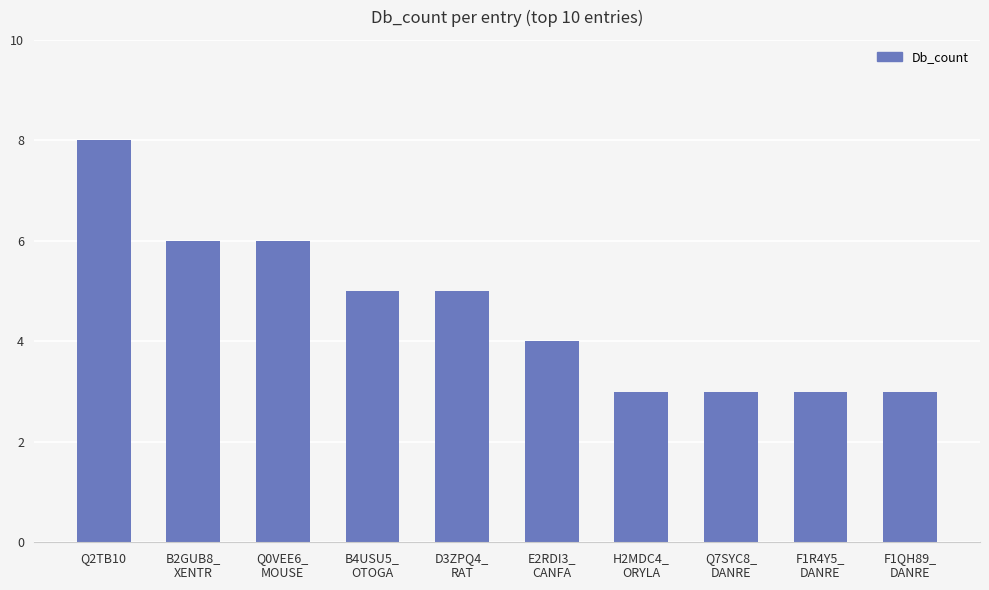

What is the maximum value shown in the chart?

8